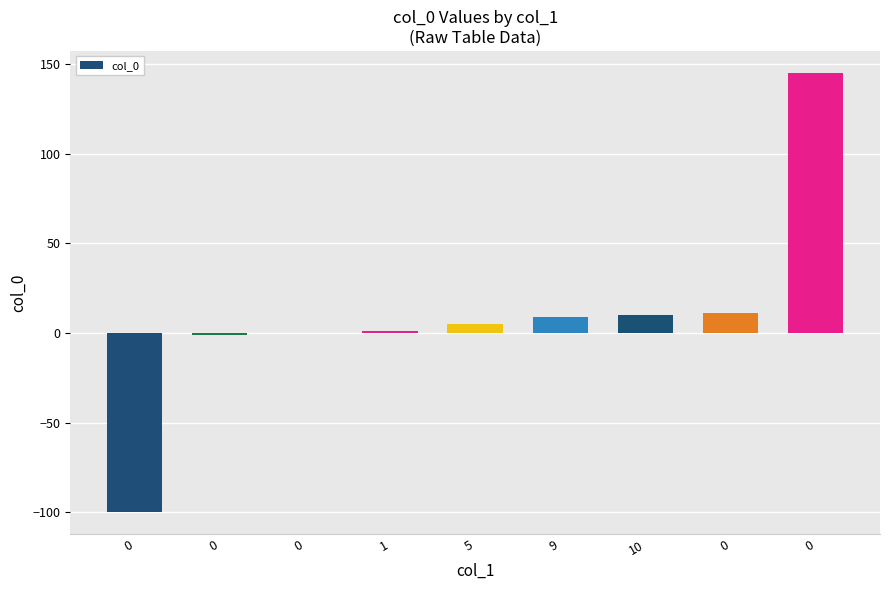

Are the bars horizontal?

No